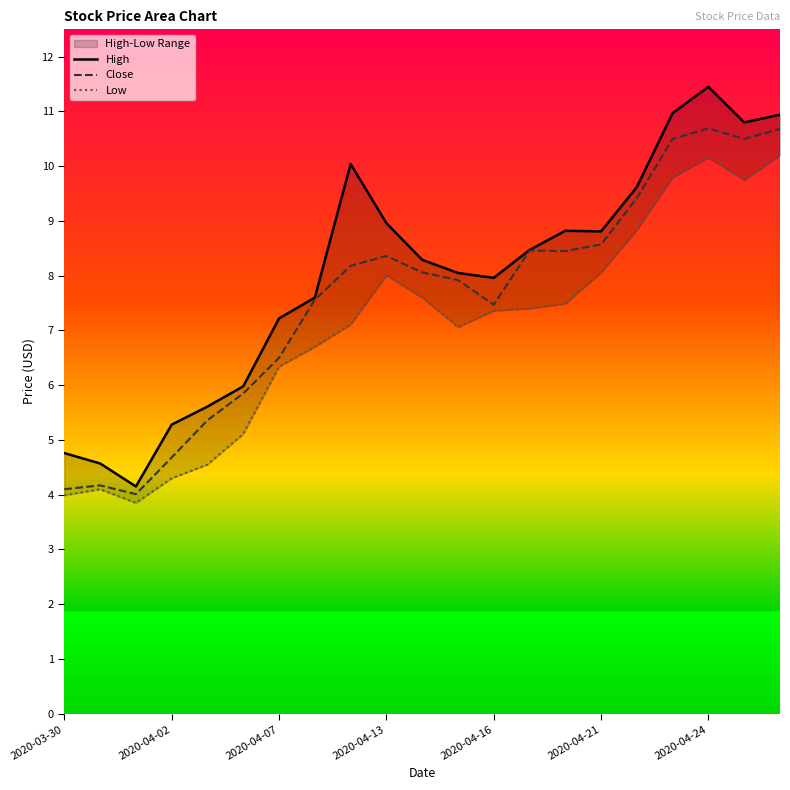

True or false: High has more than 2 interior local peaks.

True